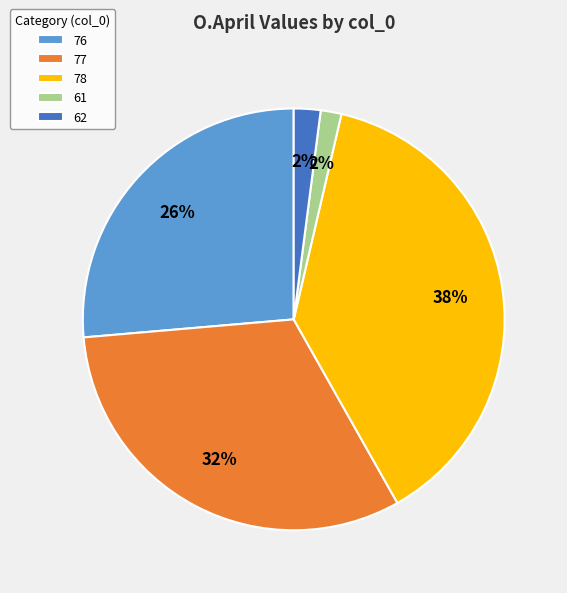

To the nearest percent, what is the average slice percentage?

20%